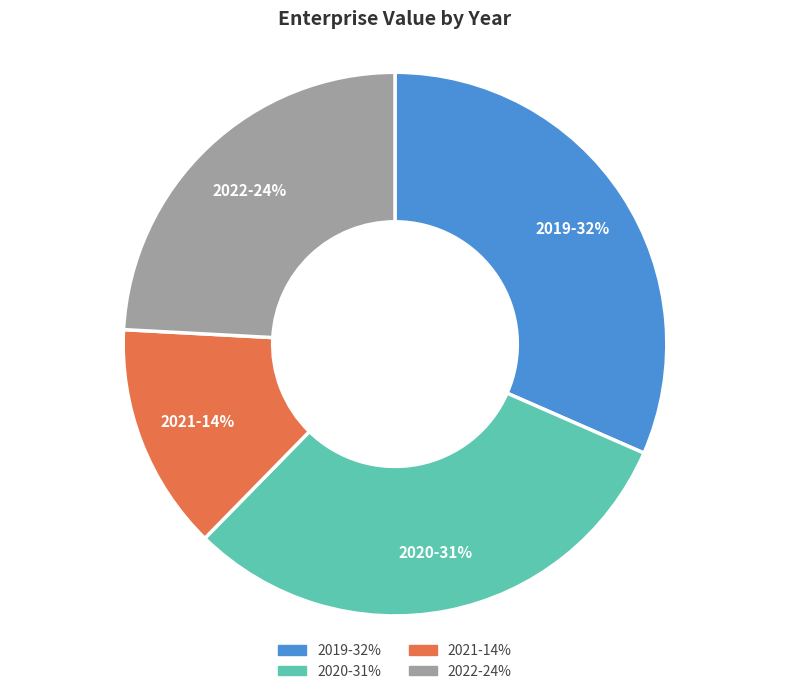

To the nearest percent, what is the difference between the largest and smallest slice percentages?

18%